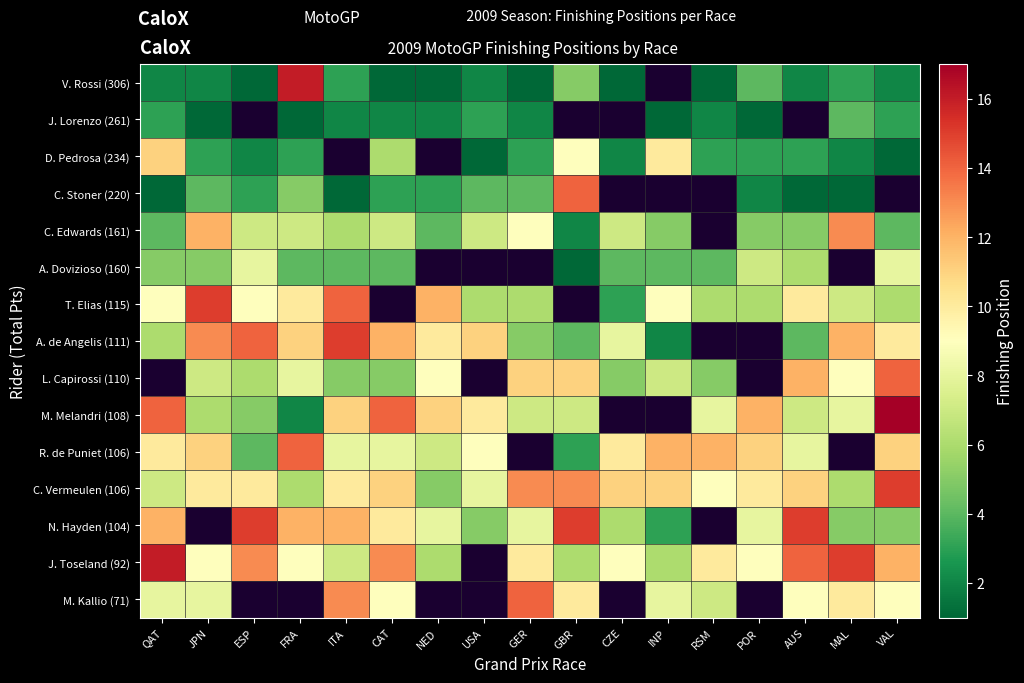

What is the difference between the maximum and minimum values in the C. Stoner (220) series?

13.0